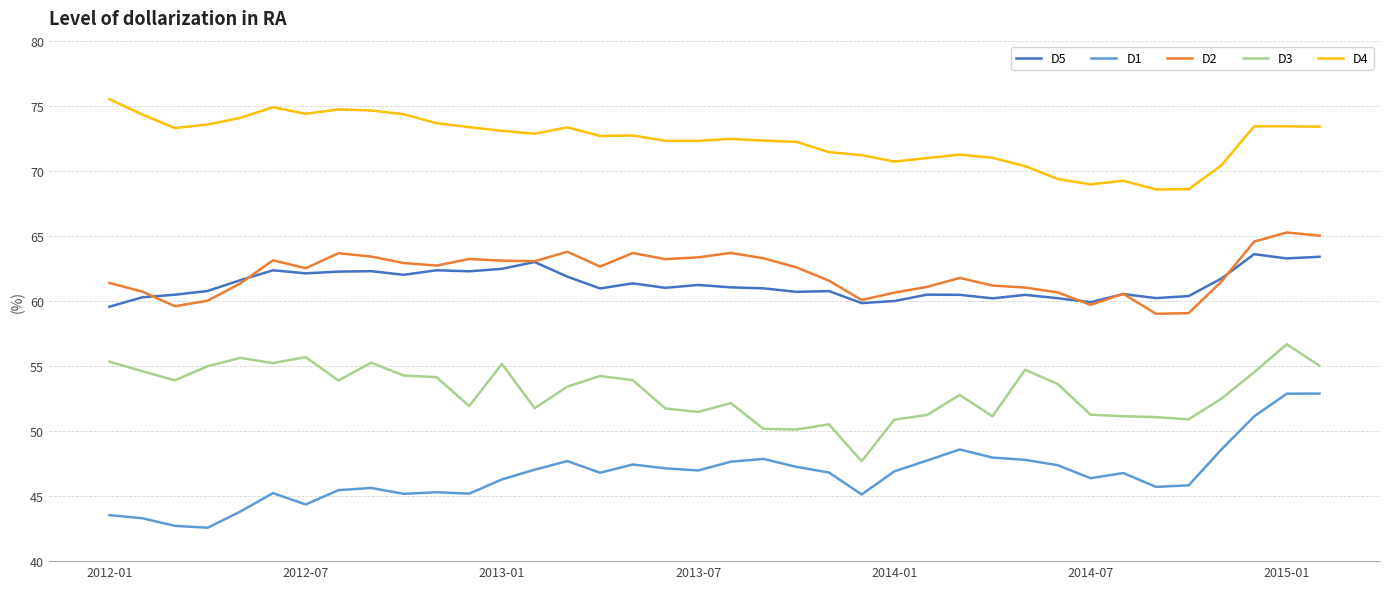

How many lines are shown in the chart?

5